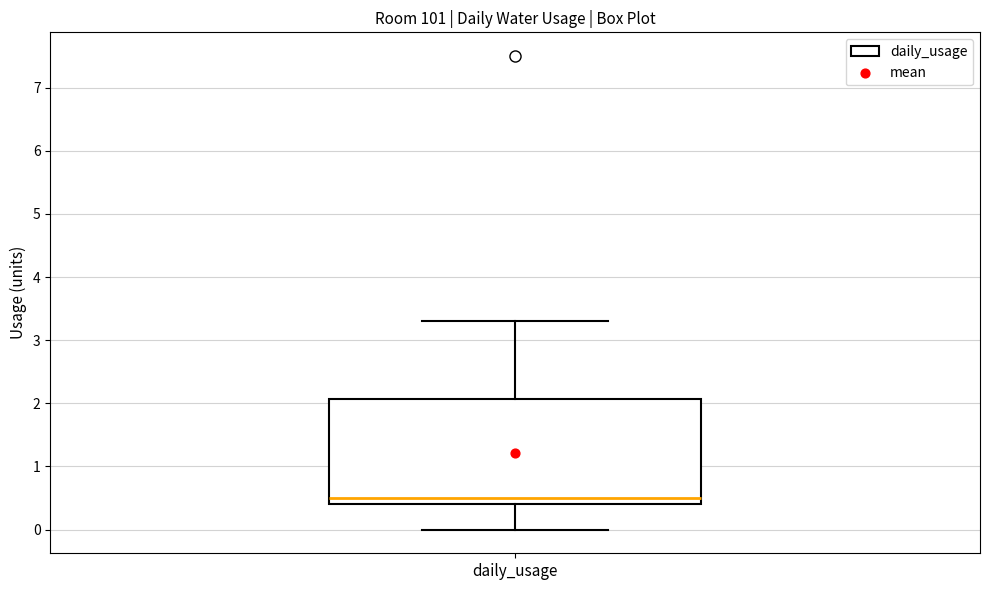

Transcribe this box plot: give where the median line is, the range the box spans, and where the two whiskers end, as read against the y-axis. The values are not printed on the chart, so give them approximately, as read against the axis.

median 0.5, box 0.4 to 2.1, whiskers 0.0 to 3.3